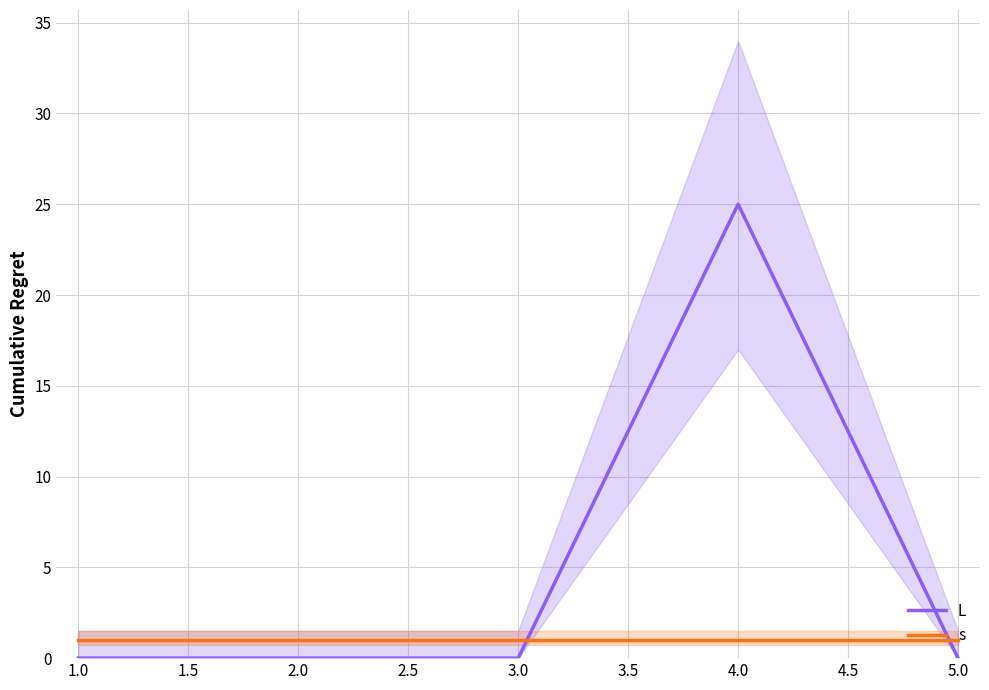

How many lines are shown in the chart?

2